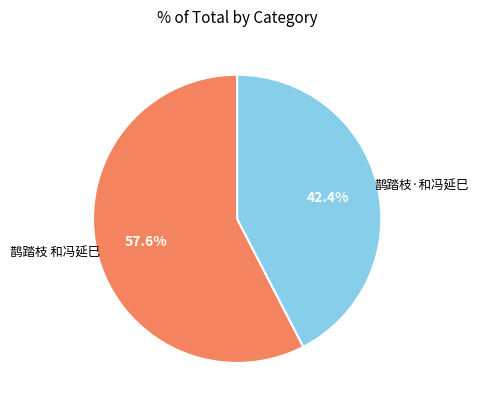

Count the number of slices in the pie.

2